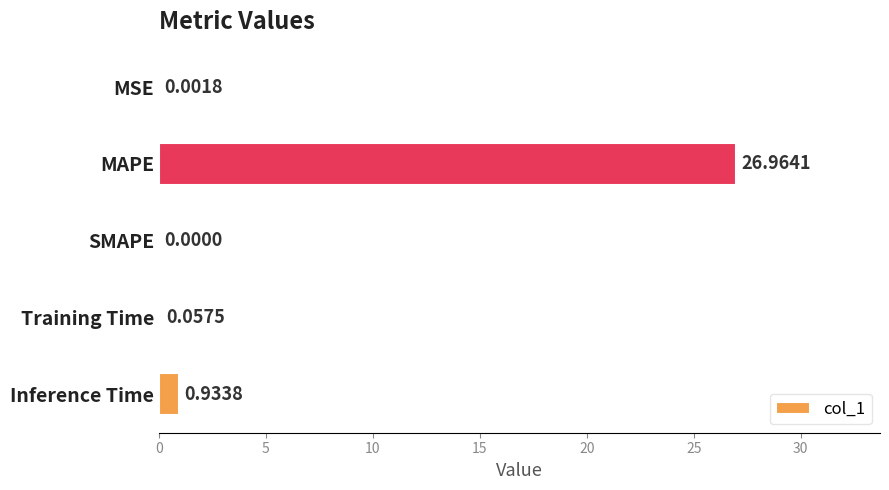

Count the number of categories in the chart.

5